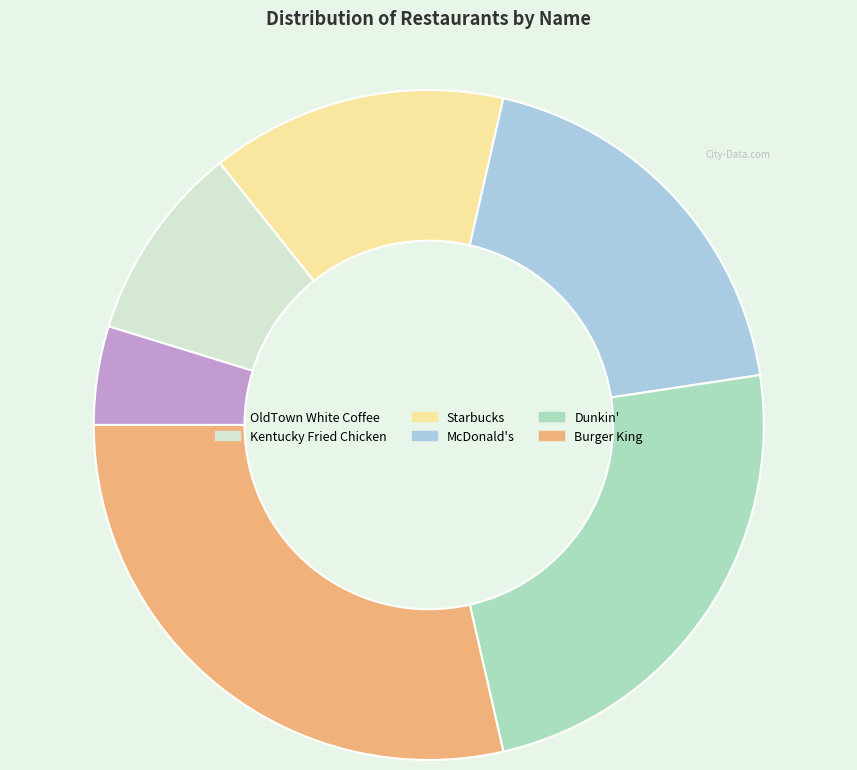

Is Kentucky Fried Chicken the majority of the pie?

No